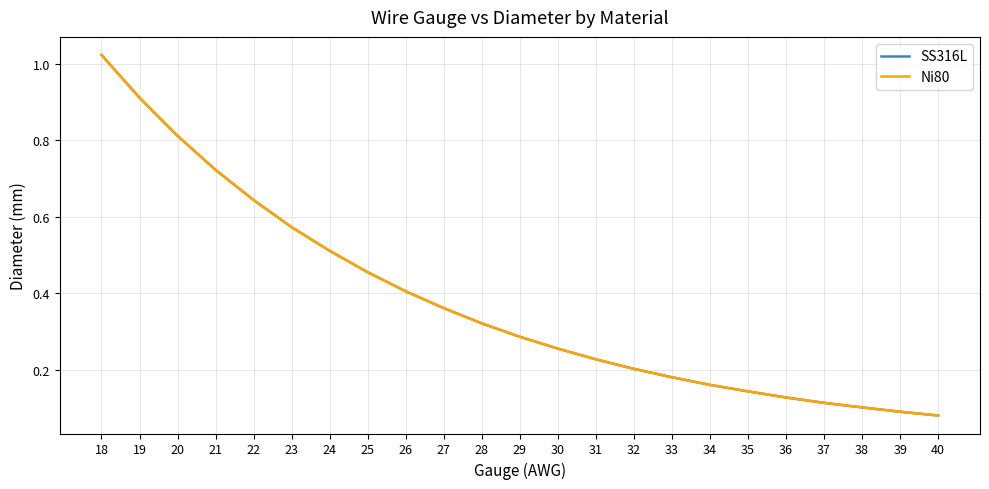

Where is Ni80 nearest to the value 0?

40